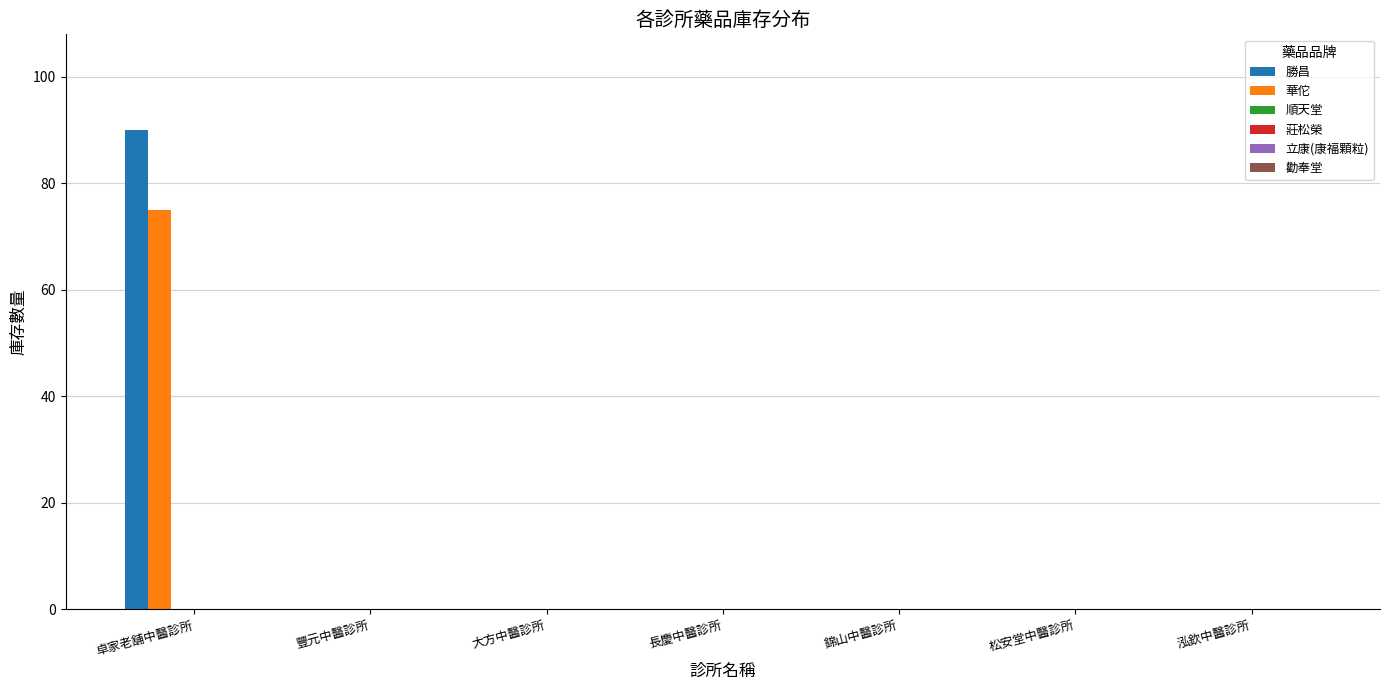

What is the highest value of the 華佗 series?

75